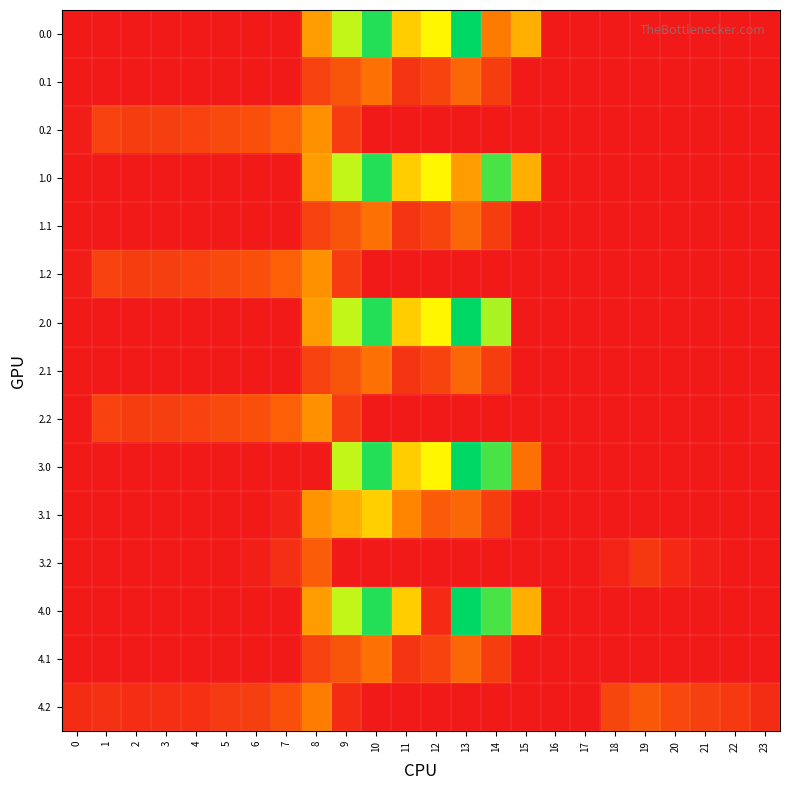

At which category is the sum across all series the highest?

10